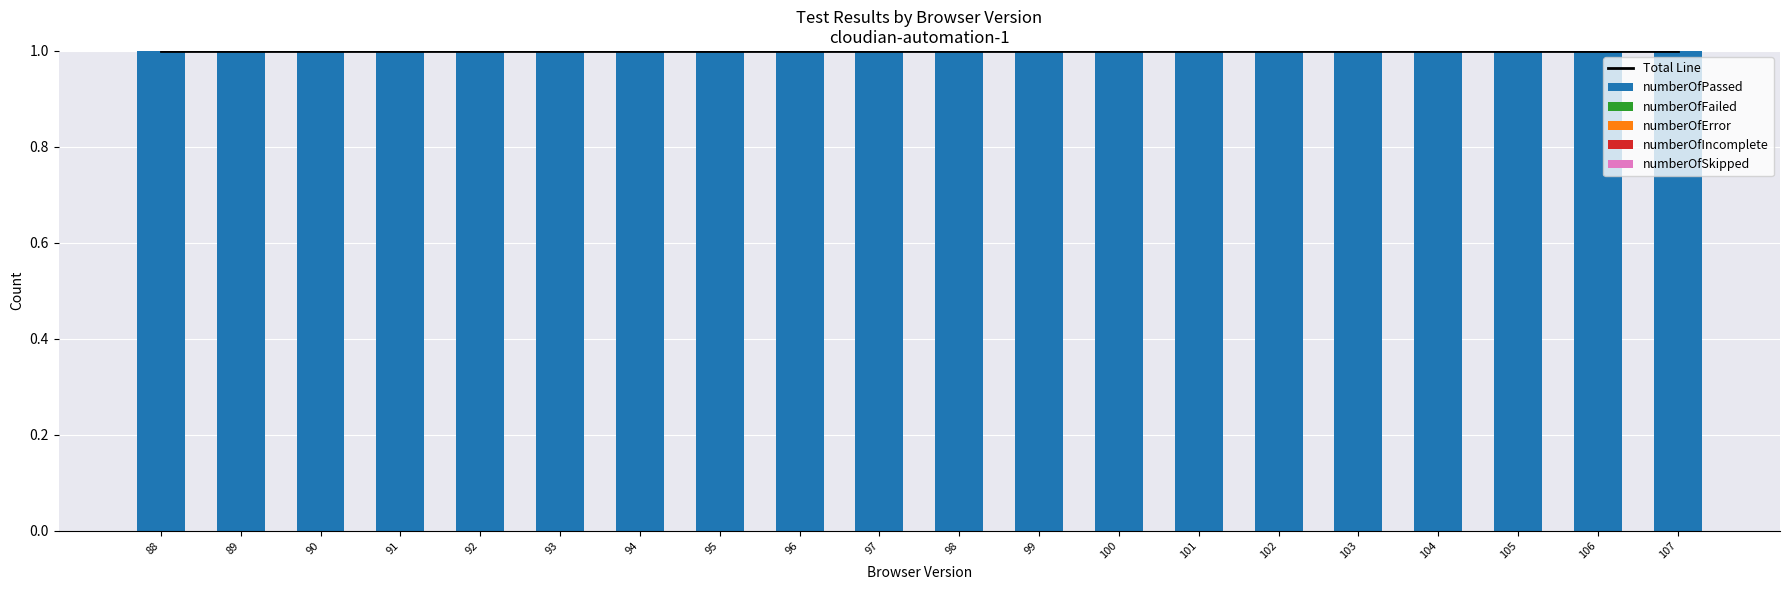

Which series has the largest total across all categories?

Total Line